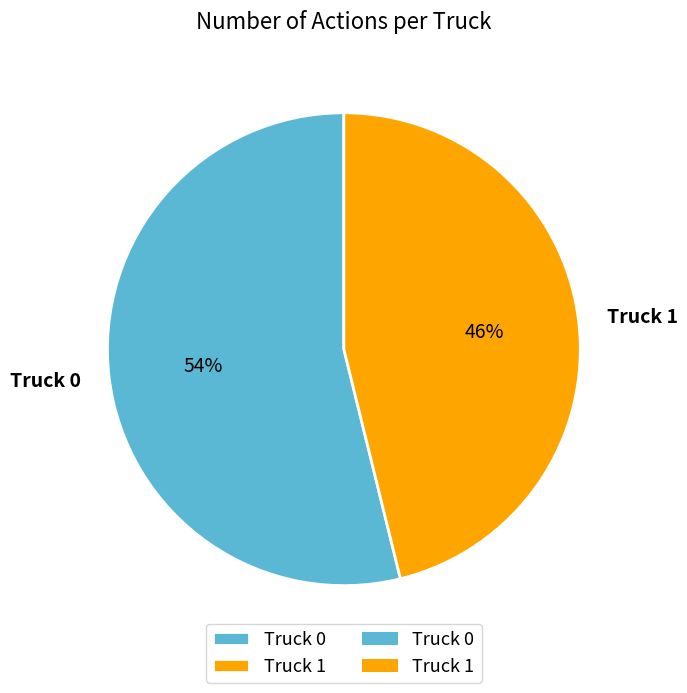

To the nearest percent, what is the average slice percentage?

50%